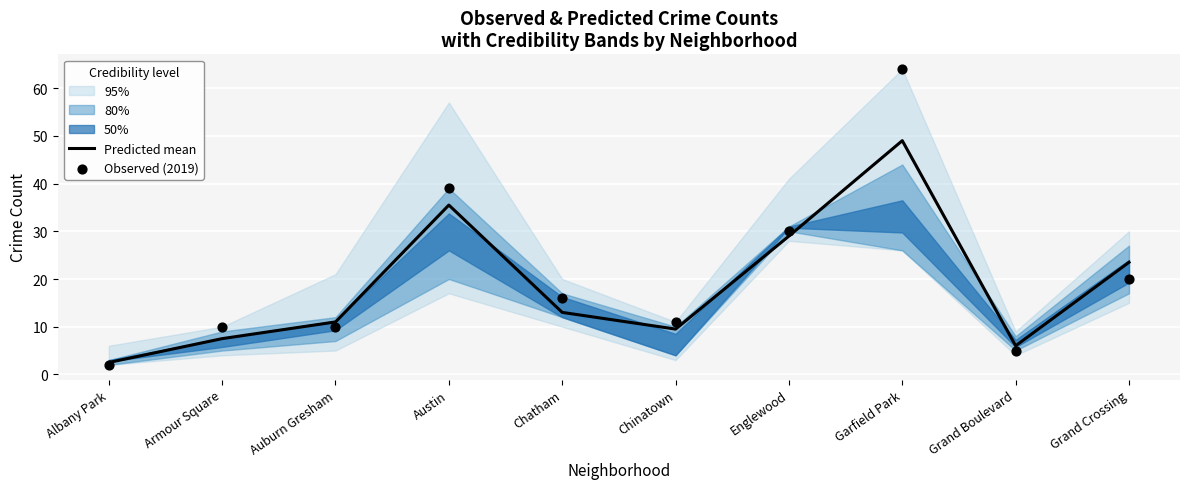

Is it true that Predicted mean equals 37.2 at Grand Crossing?

False